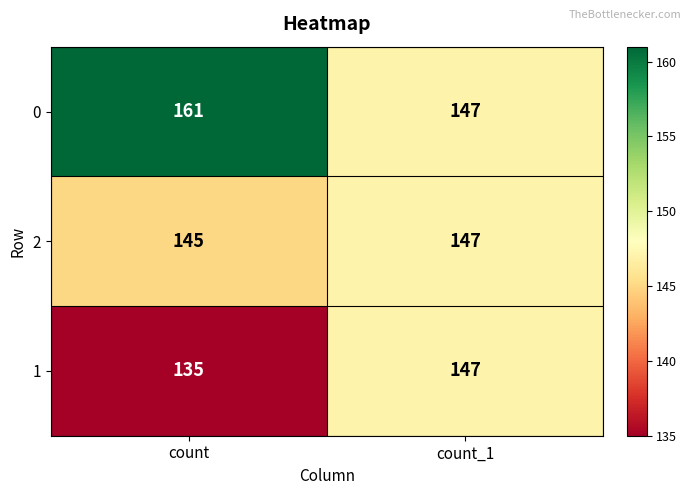

Which series has the widest spread of values?

0